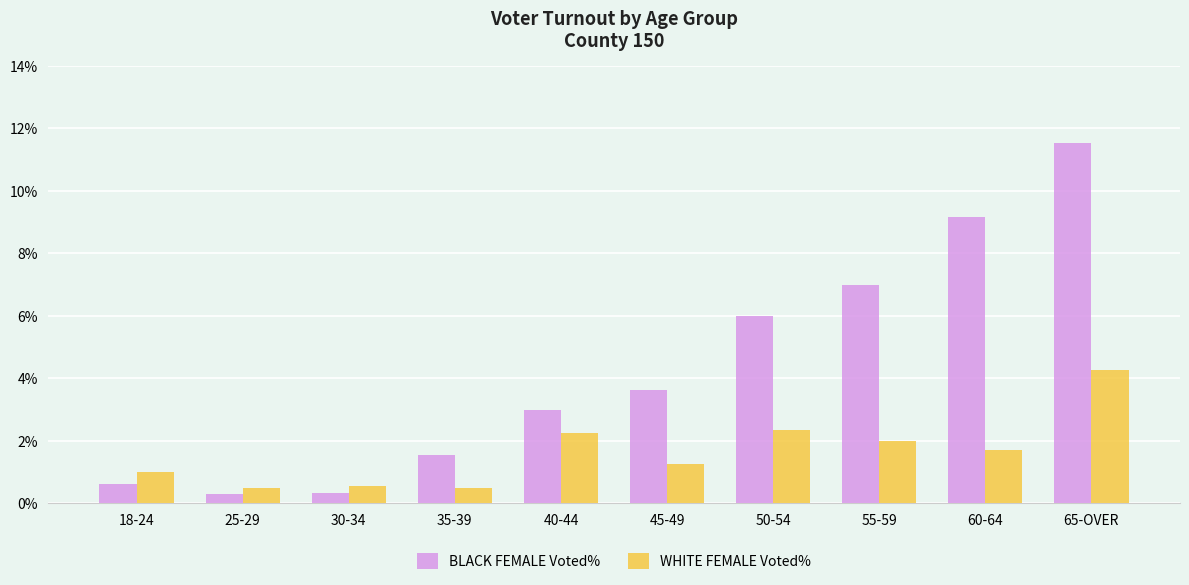

At 55-59, list the series in order from largest to smallest.

BLACK FEMALE Voted%, WHITE FEMALE Voted%